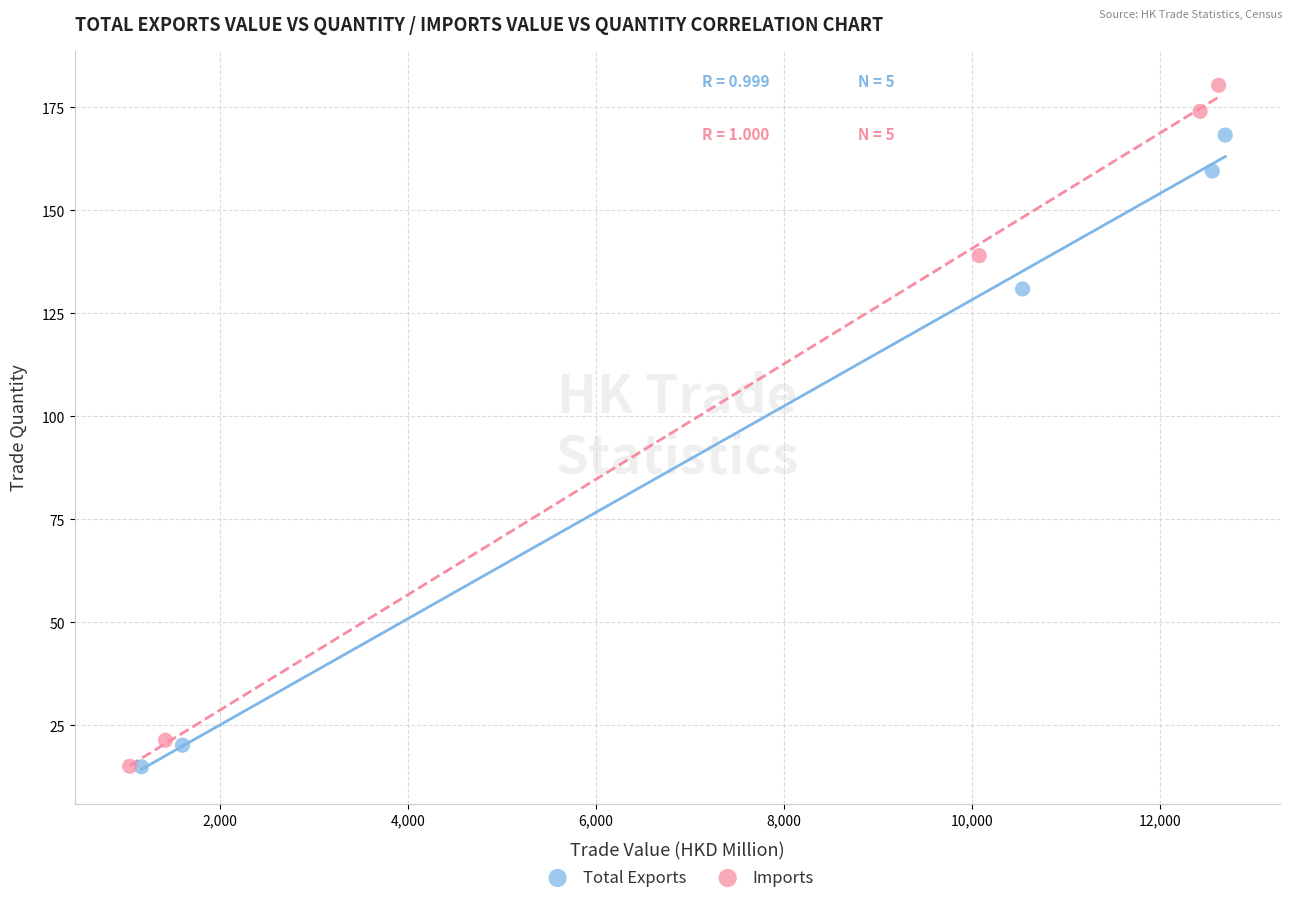

Which series has the widest spread of Y values?

Imports